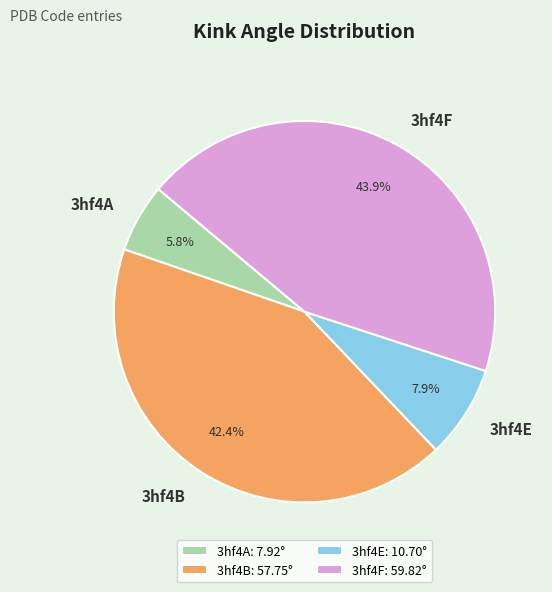

How many slices are in this pie chart?

4